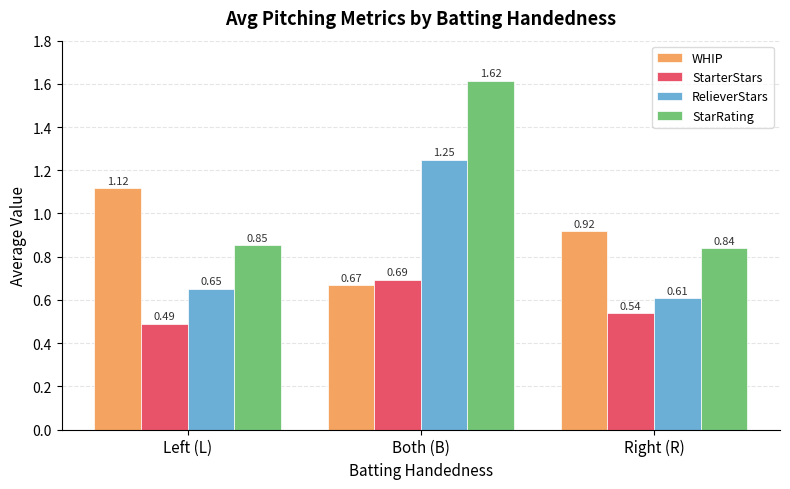

At which category is the sum across all series the highest?

Both (B)